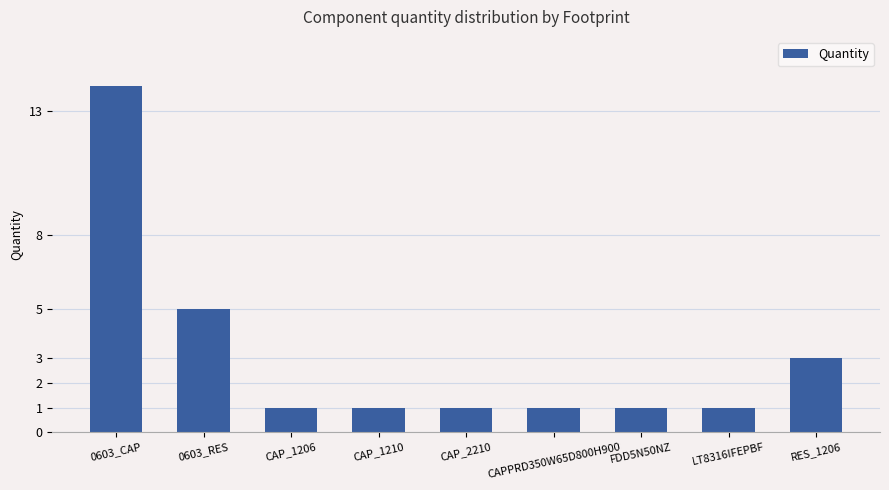

Which has a higher value, CAP_2210 or RES_1206?

RES_1206